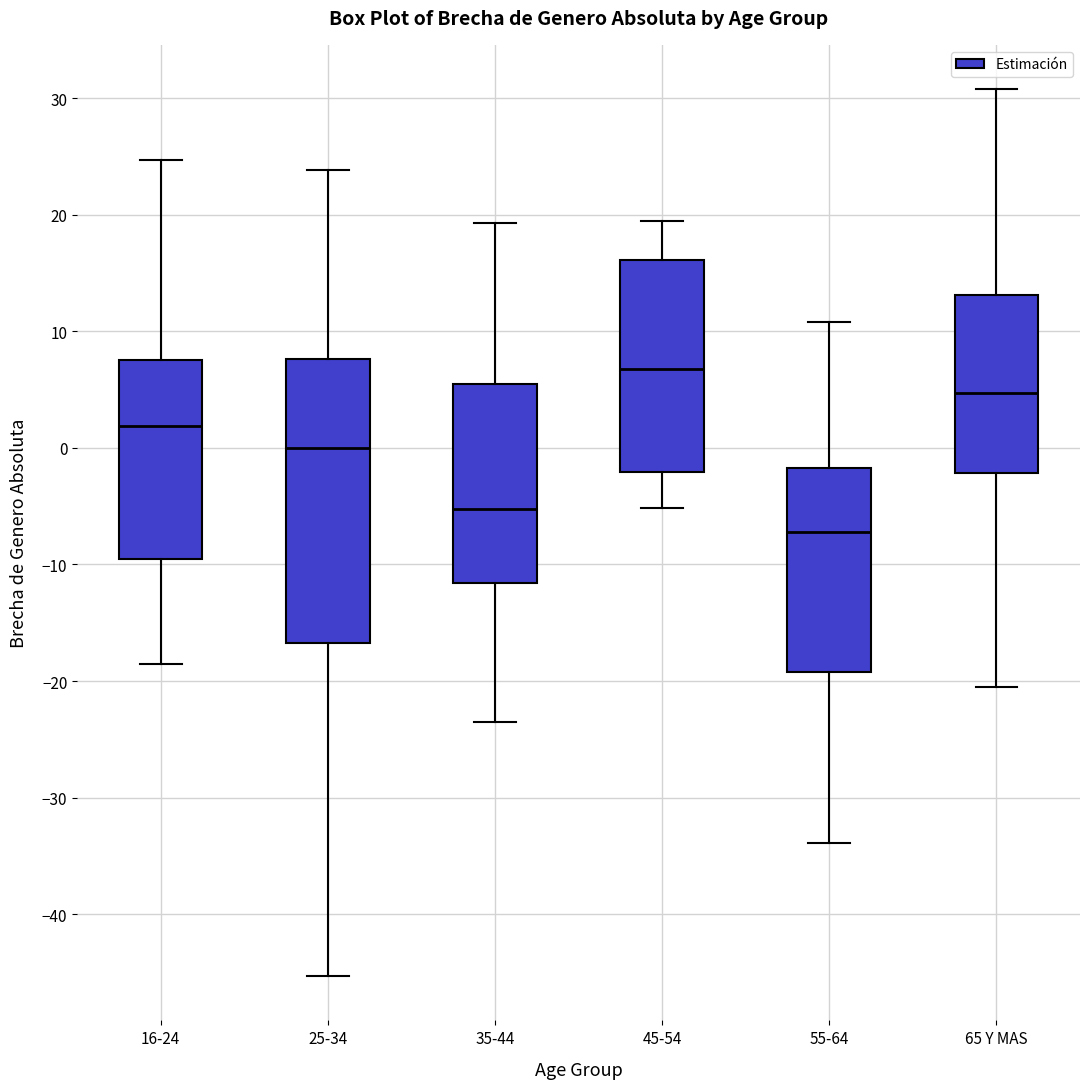

Which box has the highest median line?

45-54